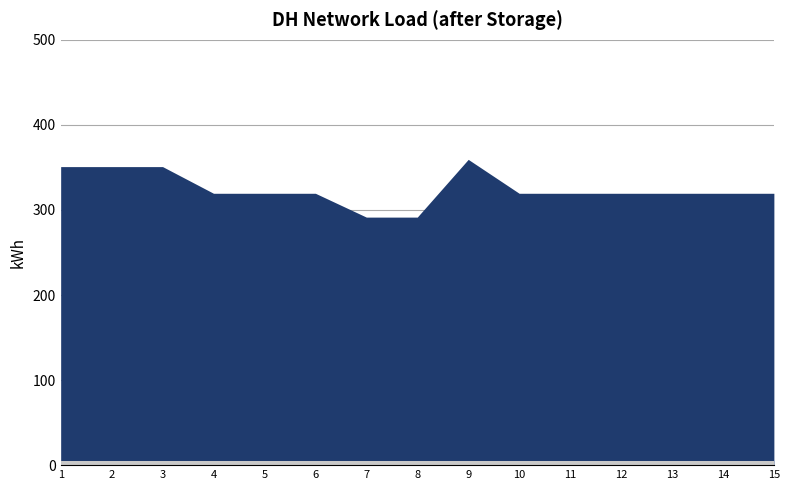

True or false: col_0_index has a value of 5.0 at 5.

True